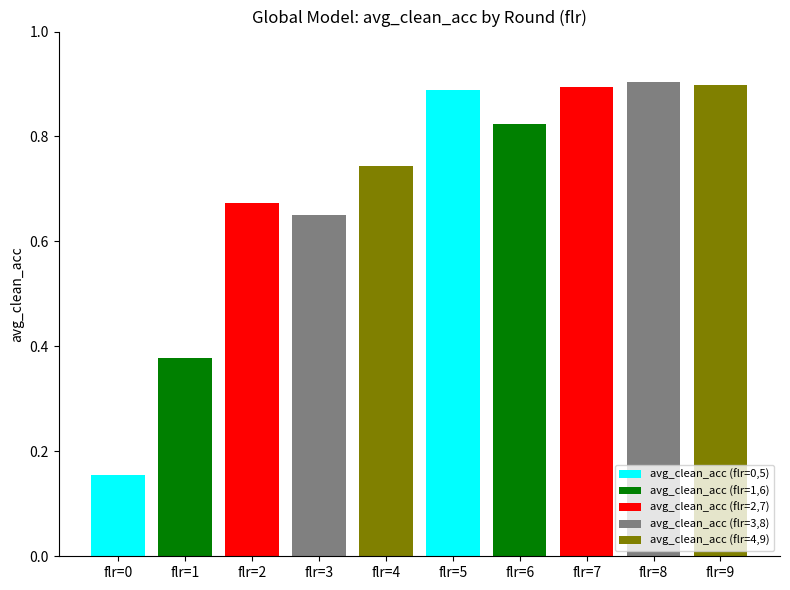

Which label corresponds to the largest value in the chart?

flr=8